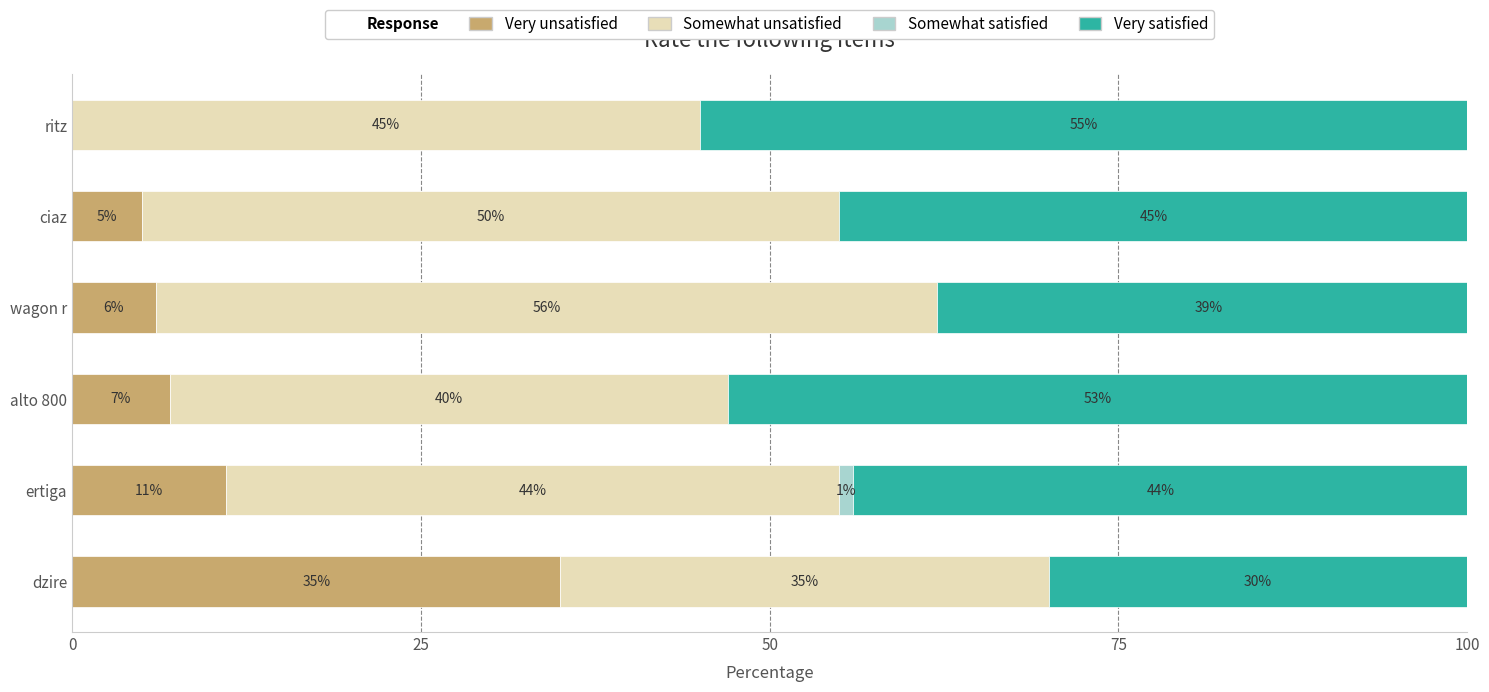

What is the total value across all series at ritz?

100